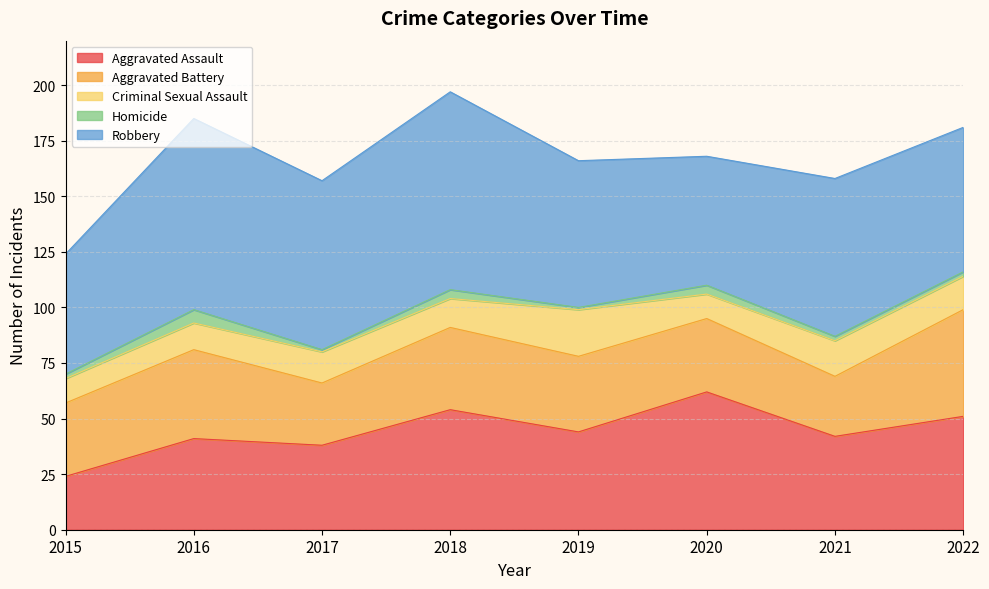

Which category has the highest value in the Homicide series?

2016